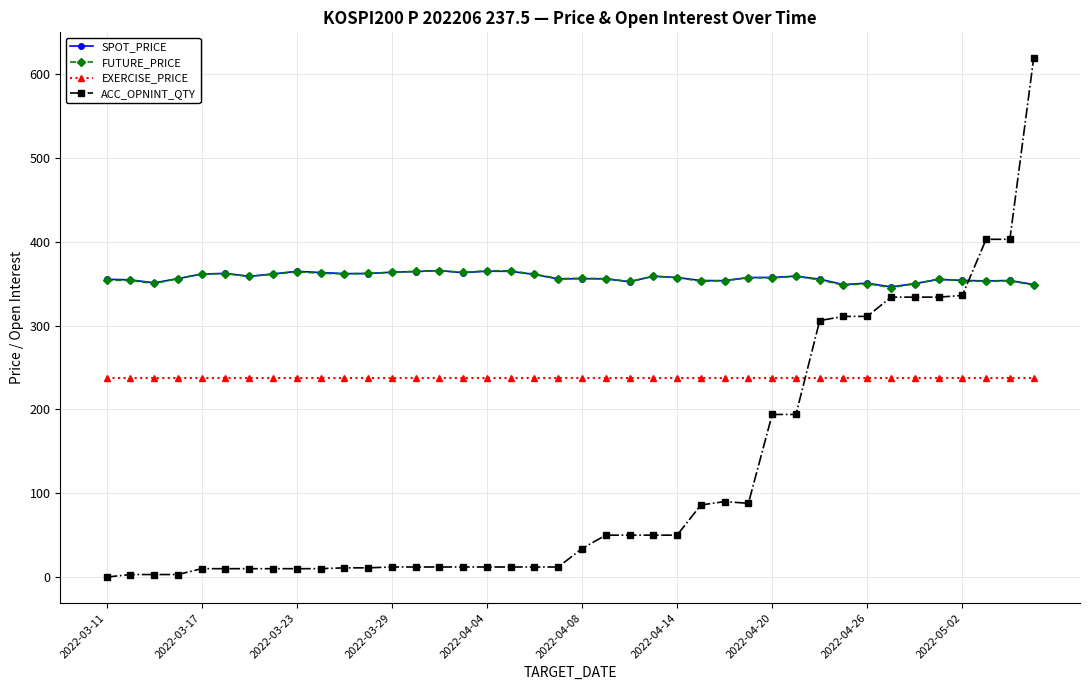

At how many categories does at least one series exceed 185?

40